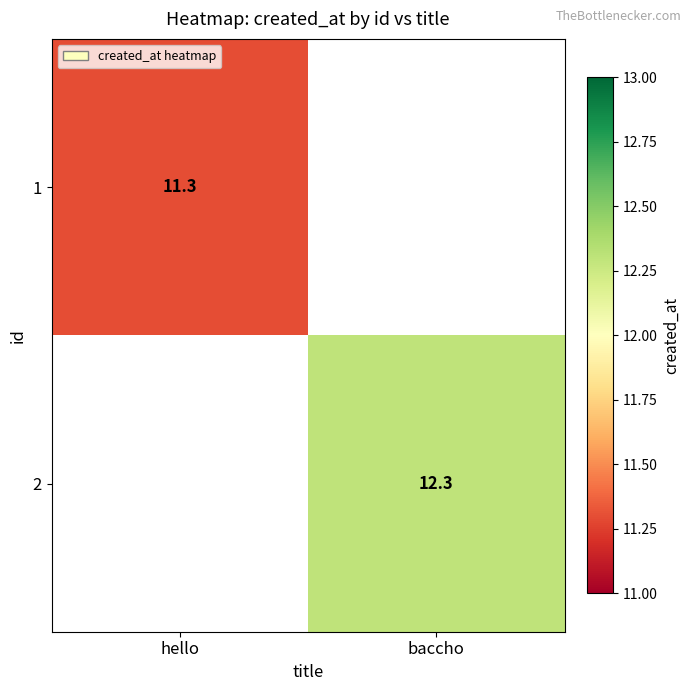

Is the value of 1 at hello greater than the value of 2 at baccho?

No